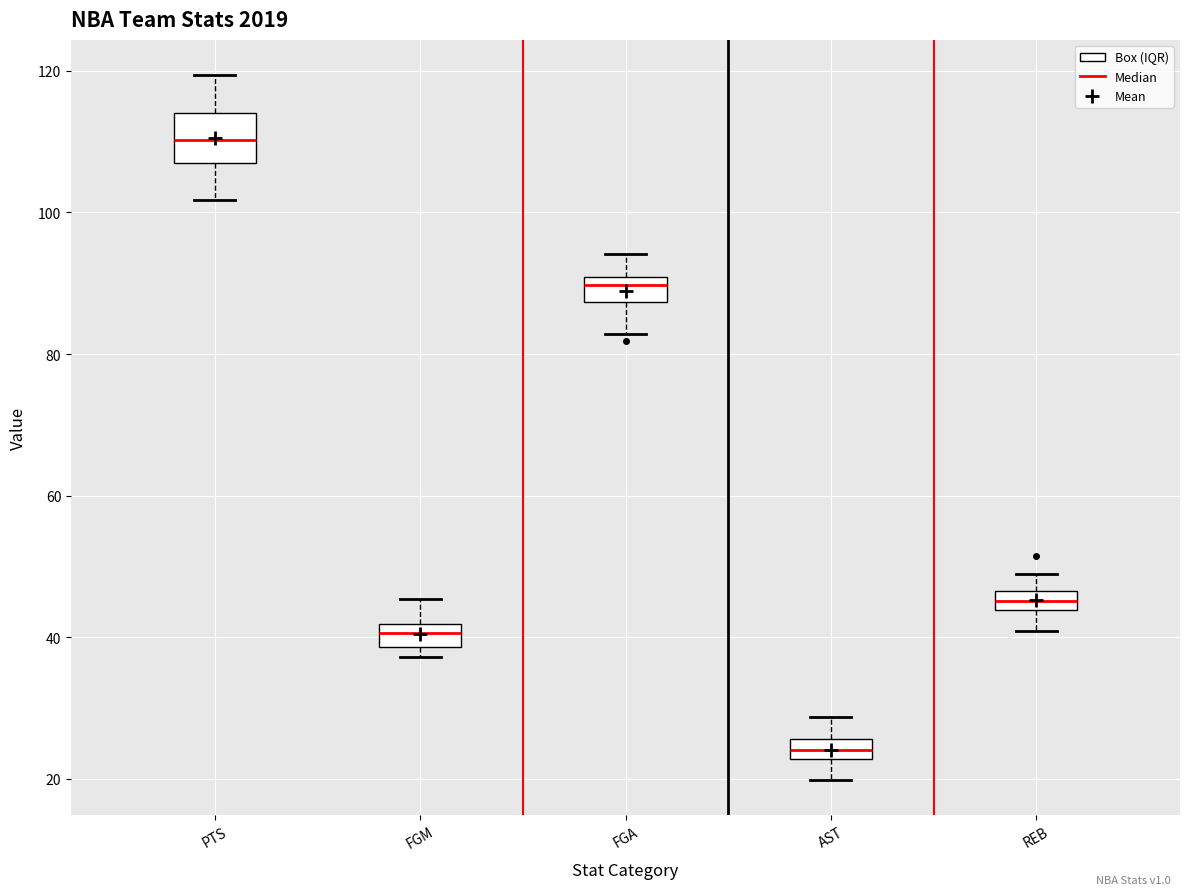

Which box has the highest median line?

PTS